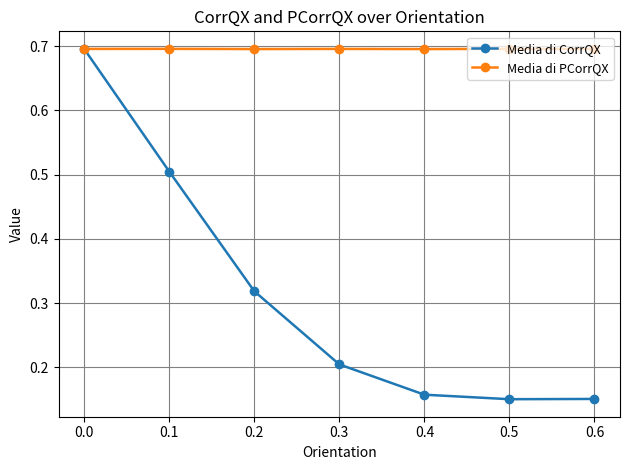

What is the total value across all series at 0.6?

0.8